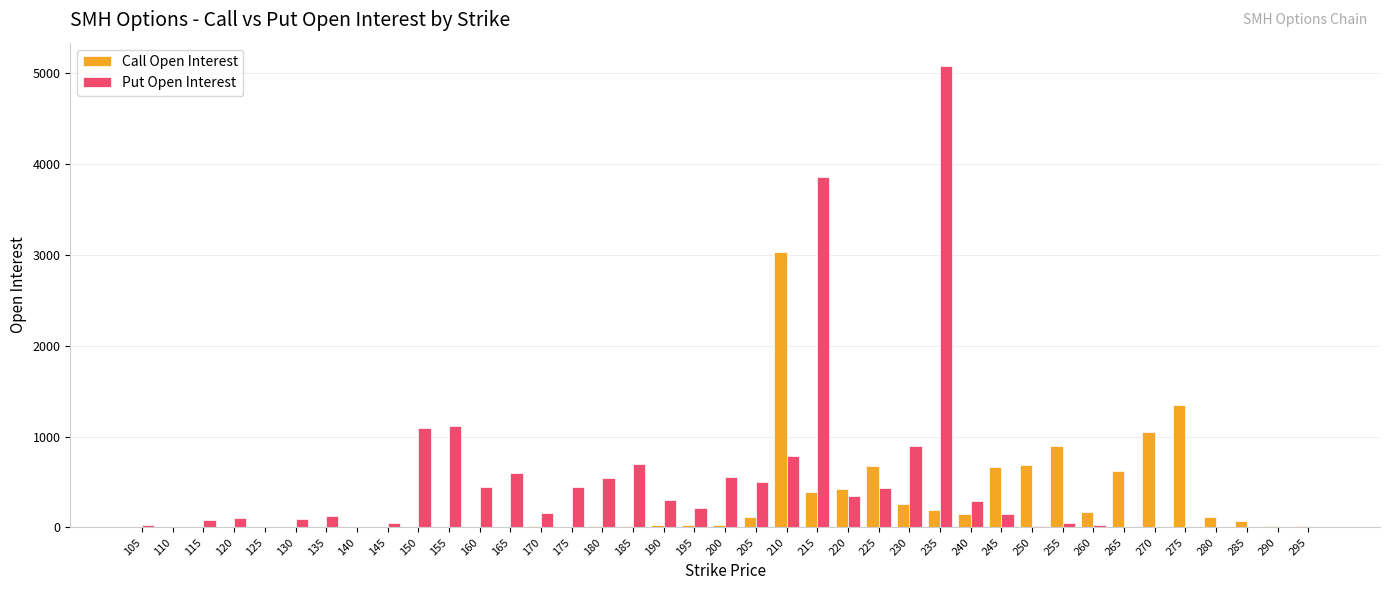

Which series has the widest spread of values?

Put Open Interest